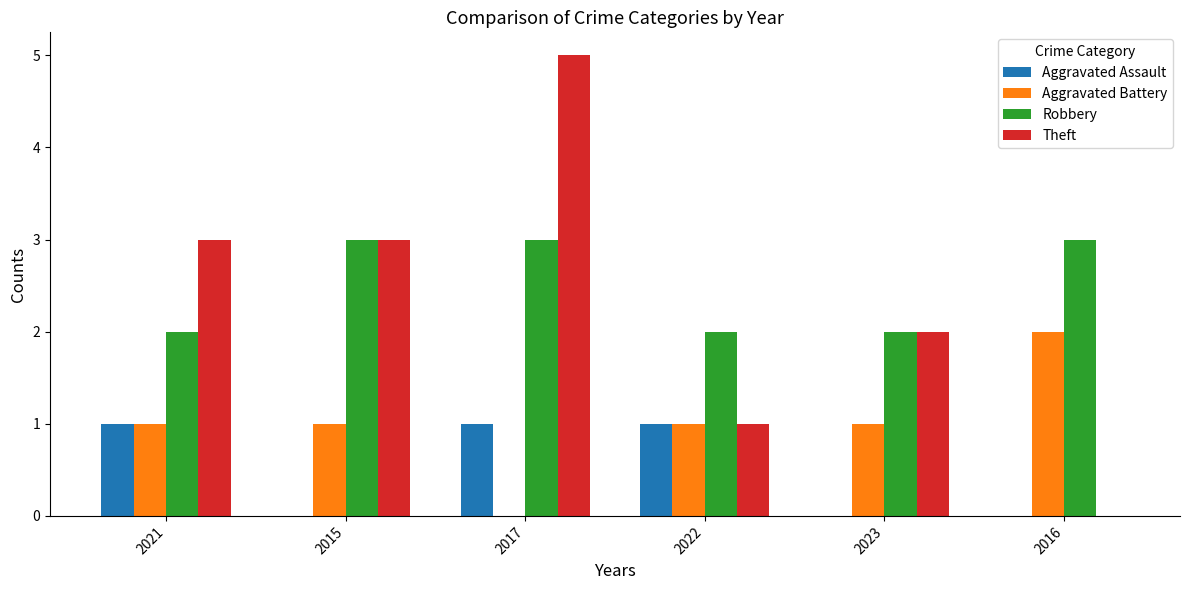

What is the highest value of the Theft series?

5